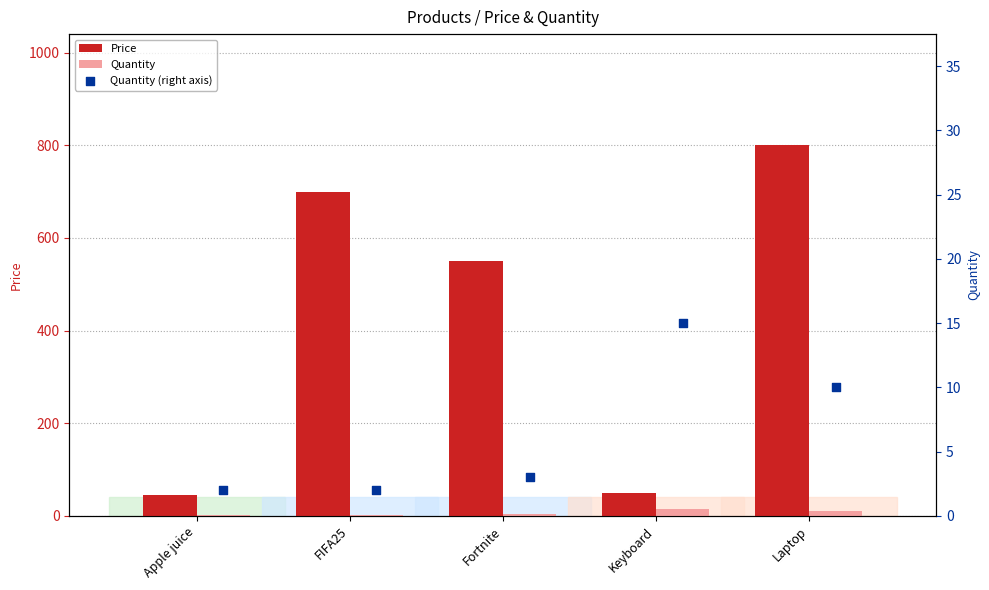

Which series contains the highest Y value?

Price